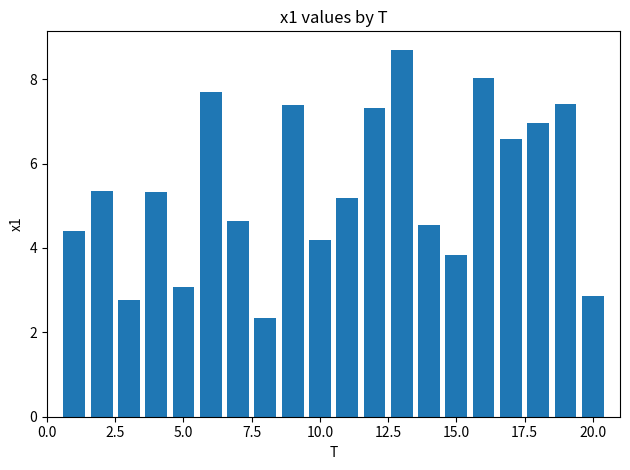

What is the difference between the maximum and minimum values?

6.3